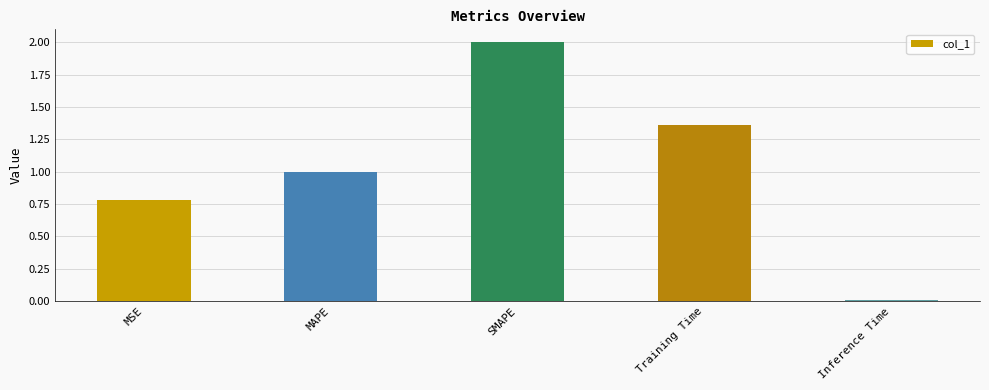

What is the greatest value displayed?

2.0